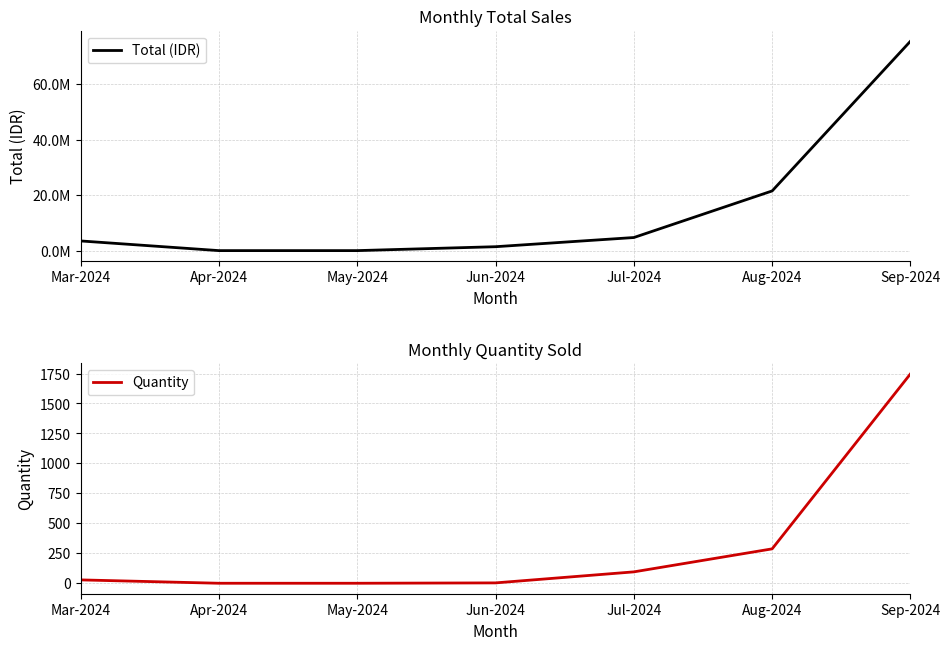

True or false: Quantity and Total (IDR) intersect in this chart.

False